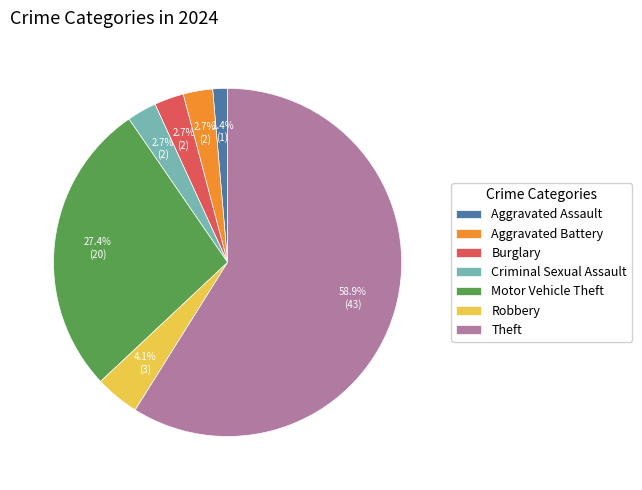

Which has a higher value, Motor Vehicle Theft or Criminal Sexual Assault?

Motor Vehicle Theft